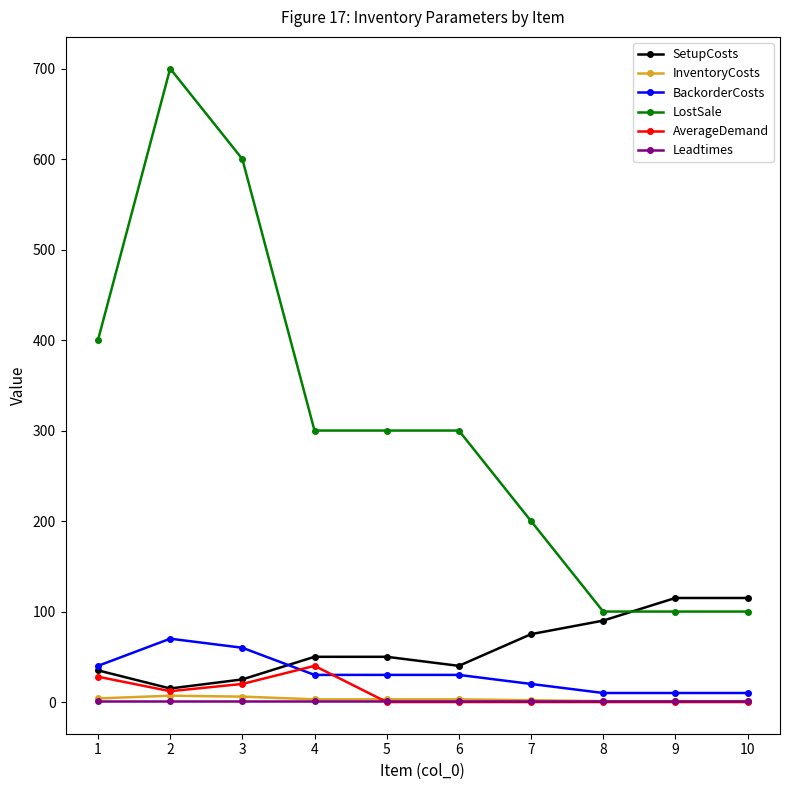

Which series has the largest total across all categories?

LostSale